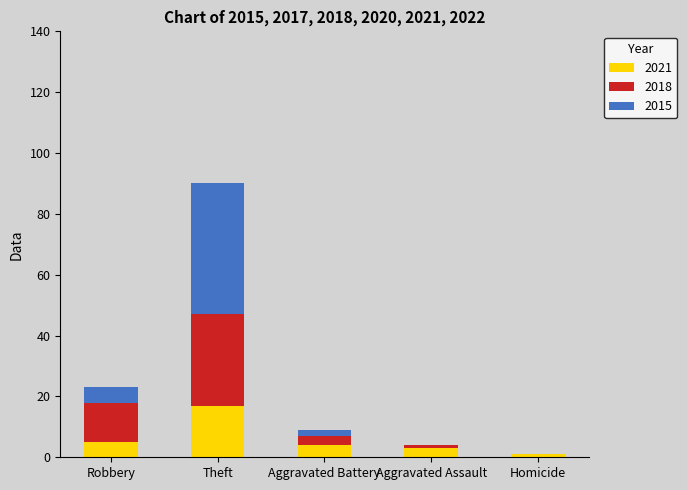

What are all the series names shown in the legend?

2021, 2018, 2015